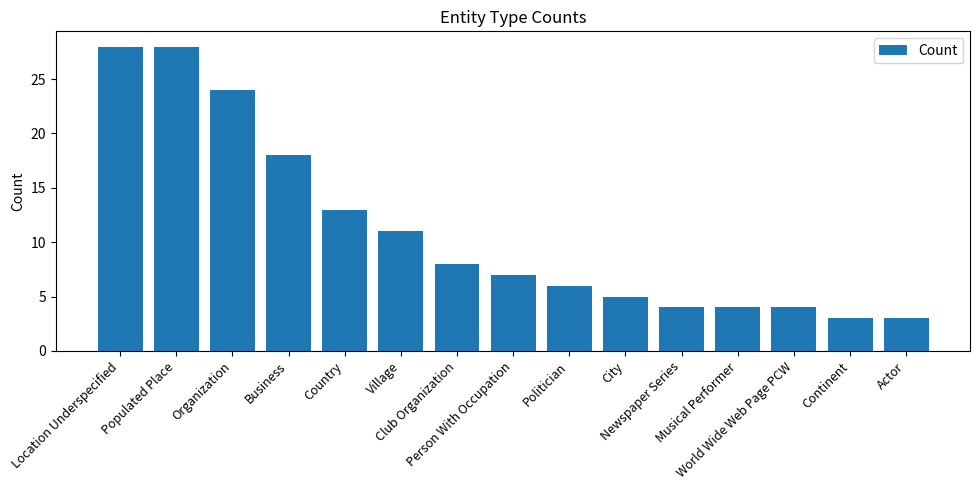

What is the difference between the maximum and minimum values?

25